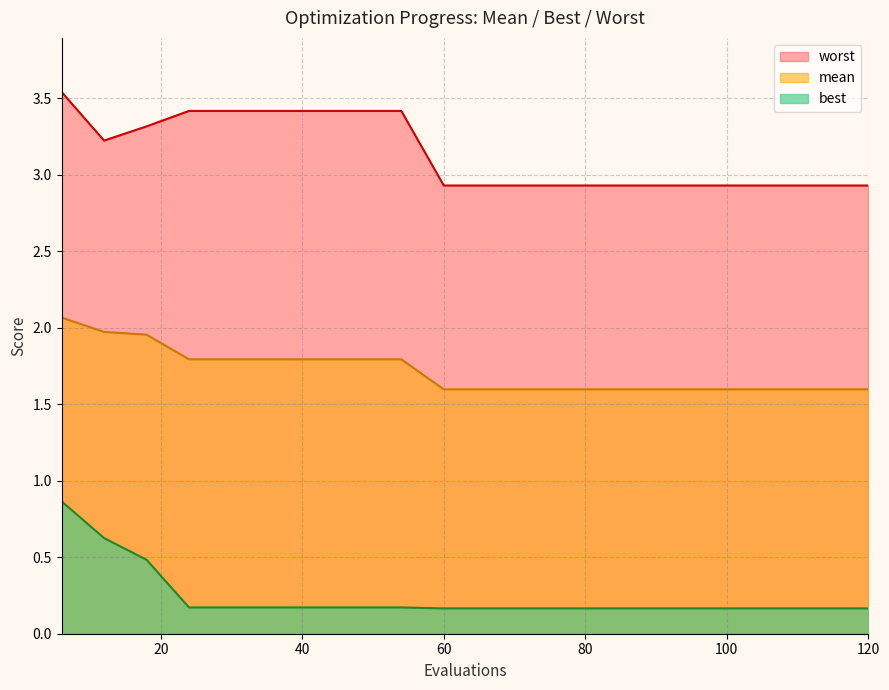

List the series in order of their overall mean, lowest first.

best, mean, worst